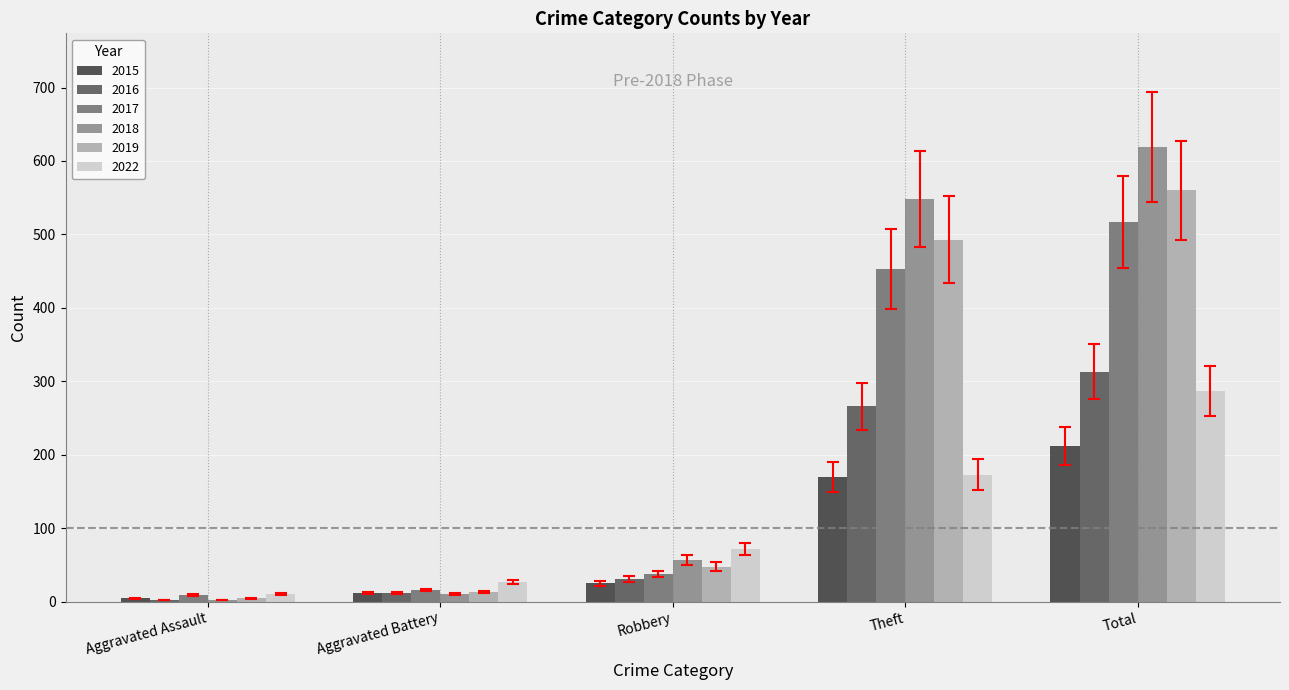

What is the average value of the 2022 series?

114